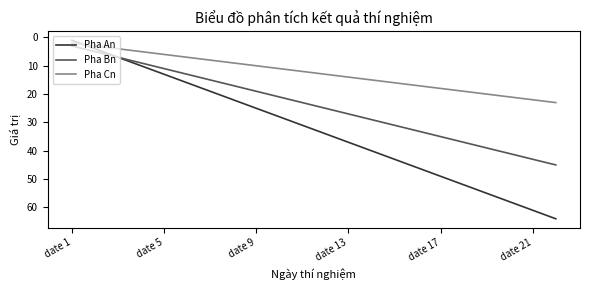

Which series has the largest total across all categories?

Pha An